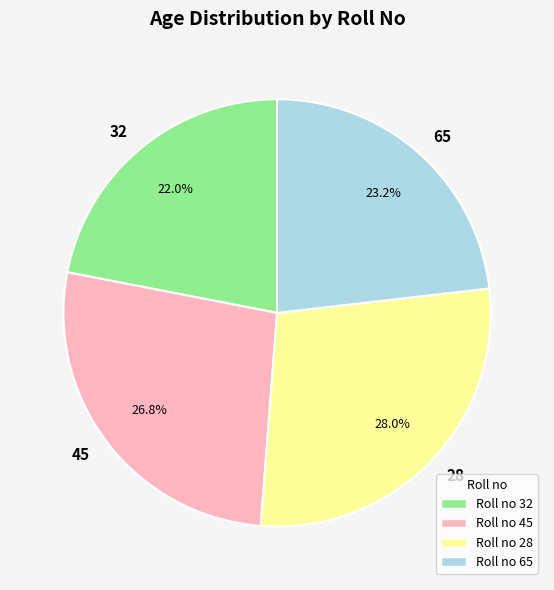

How many slices are in this pie chart?

4